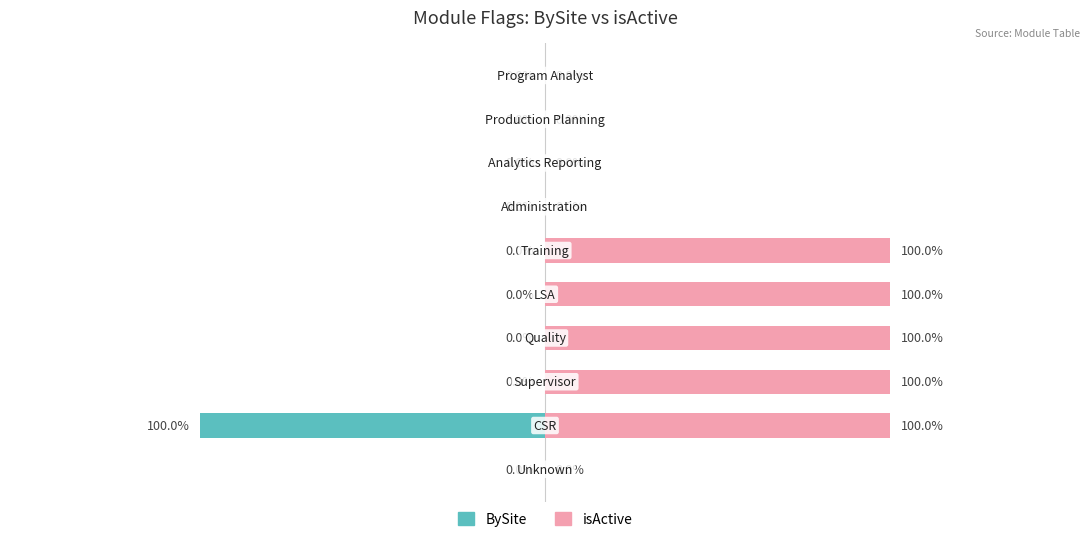

What is the sum of the isActive values at 7 and 3?

1